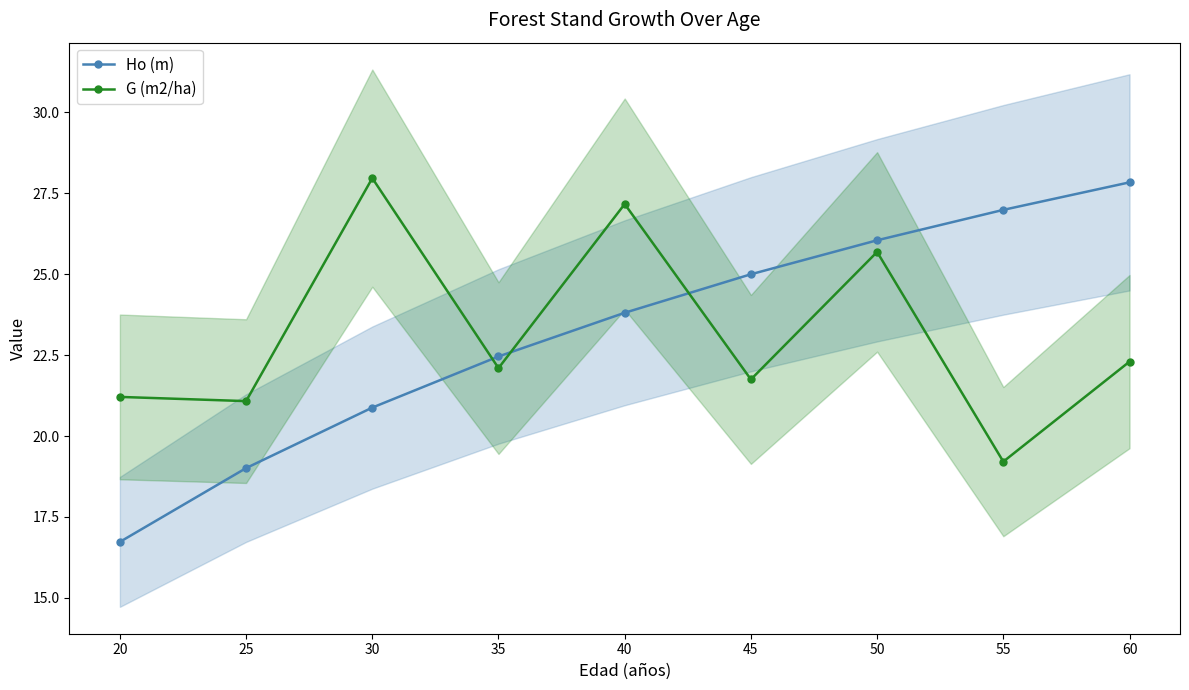

What is the value of the G (m2/ha) point at the 1st from the left?

21.2